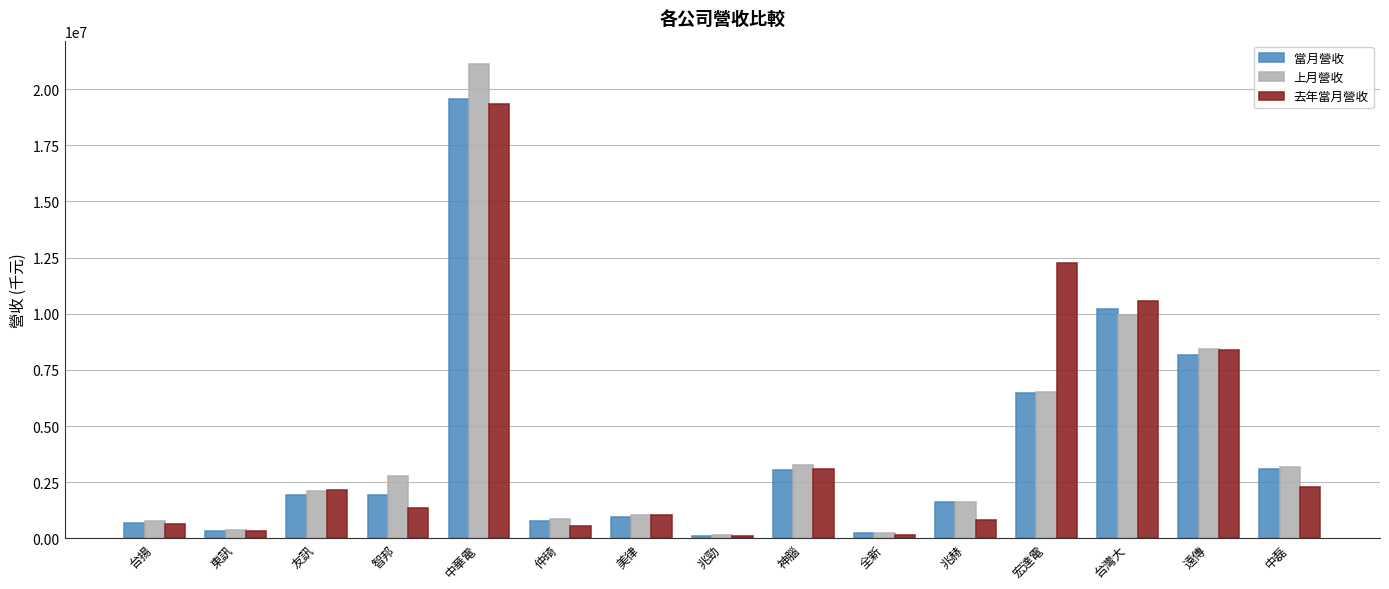

At 中華電, list the series in order from smallest to largest.

去年當月營收, 當月營收, 上月營收